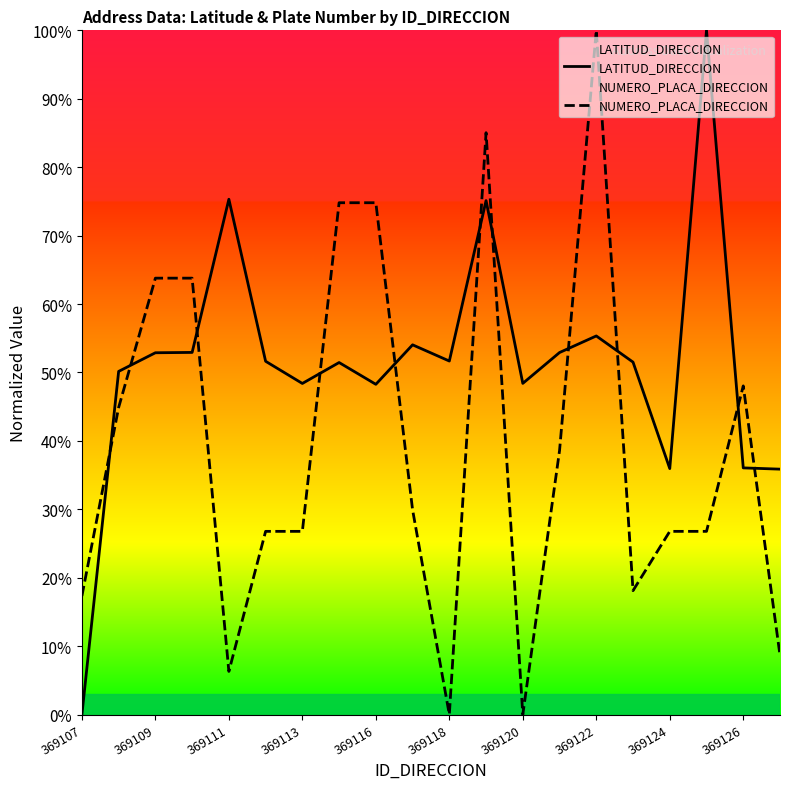

What is the label of the 20th point from the right?

369107